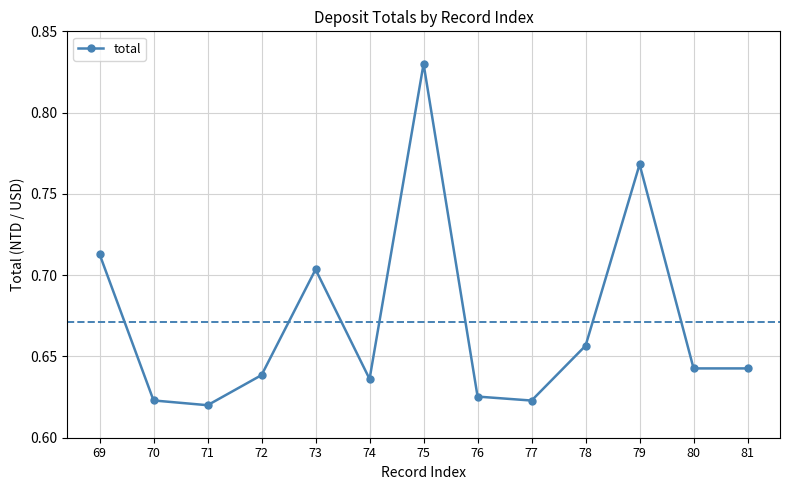

What is the difference between the maximum and minimum values?

0.2